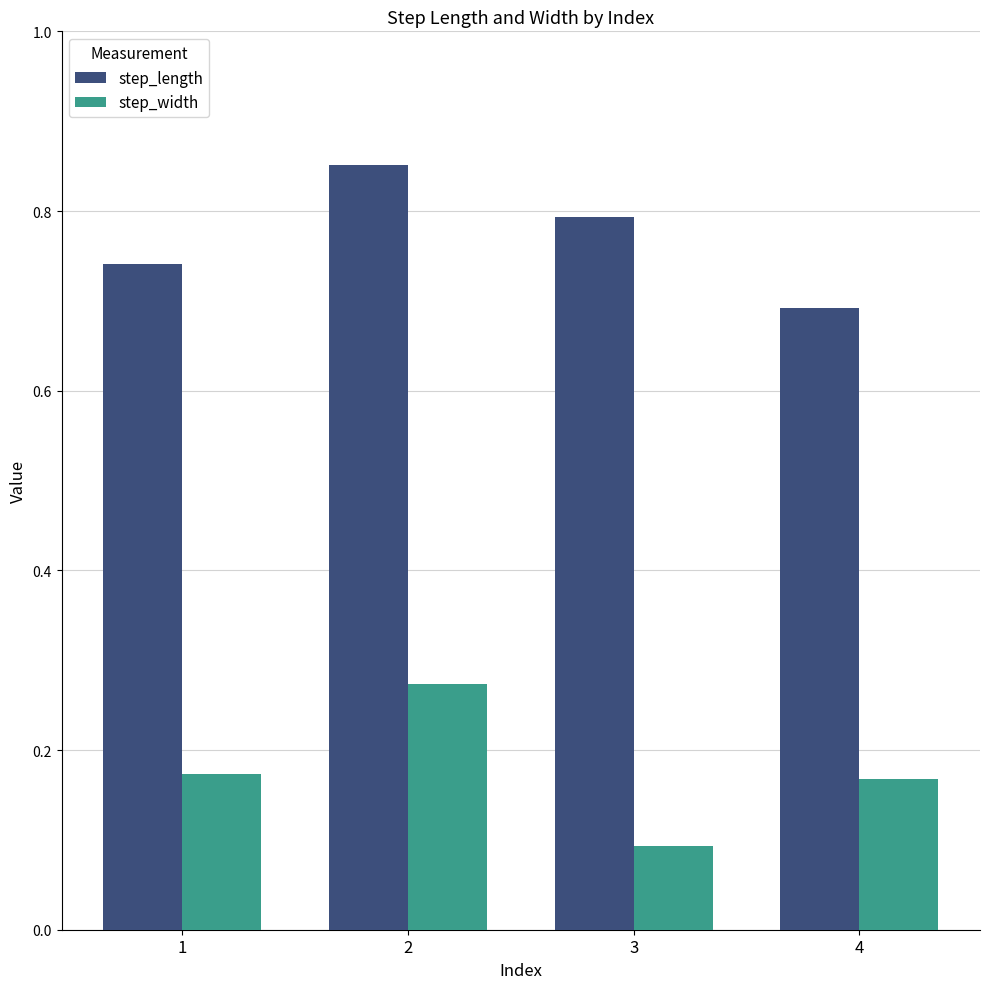

What is the value of the step_length bar at the 3rd from the left?

0.8